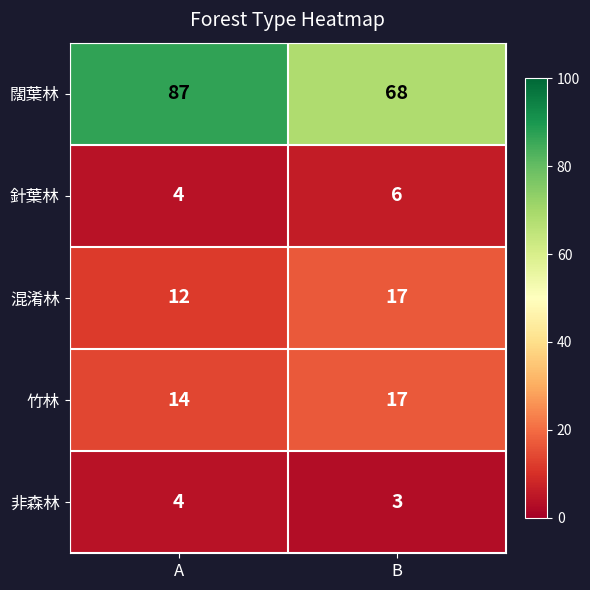

Reading right to left, what are all the values shown in this chart?

闊葉林: B=68	A=87
針葉林: B=6	A=4
混淆林: B=17	A=12
竹林: B=17	A=14
非森林: B=3	A=4